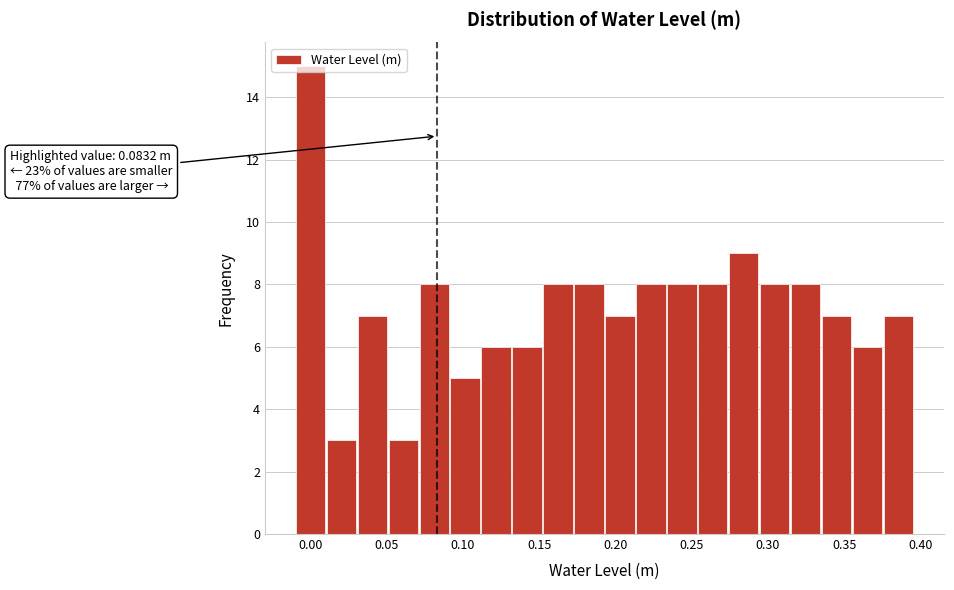

Which range on the x-axis has the tallest bar?

-0.010 to 0.010